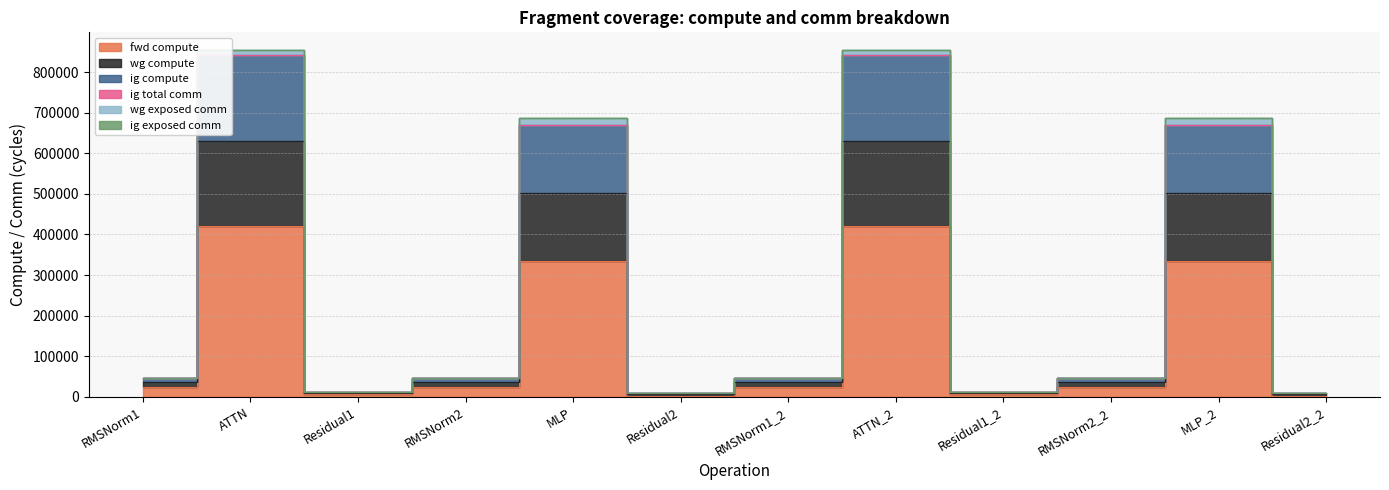

Rank the categories by fwd compute value from lowest to highest.

Residual2, Residual2_2, Residual1, Residual1_2, RMSNorm1, RMSNorm2, RMSNorm1_2, RMSNorm2_2, MLP, MLP_2, ATTN, ATTN_2